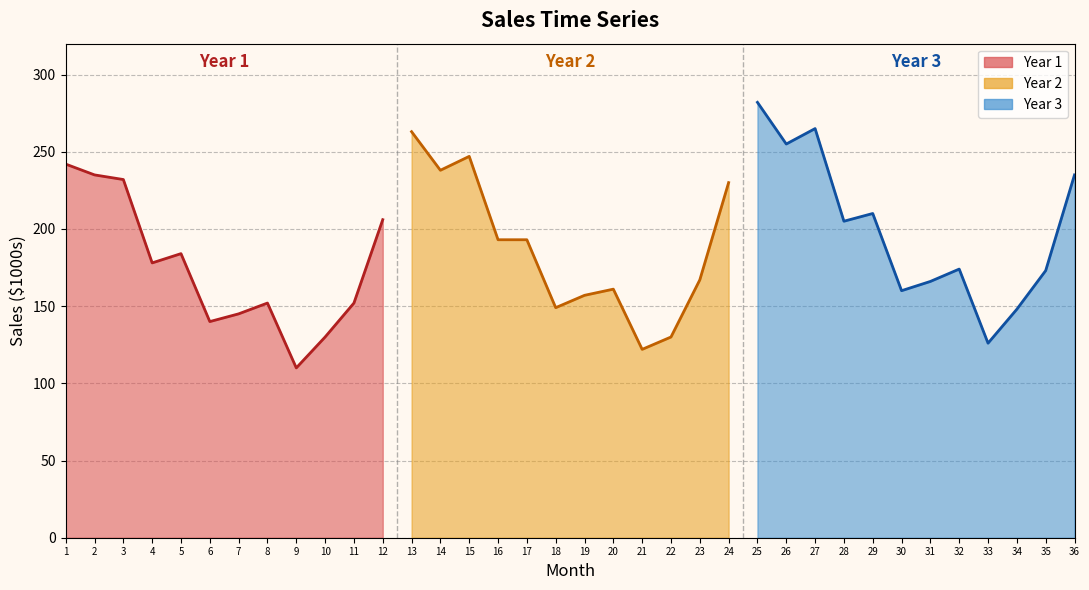

What is the difference between the maximum and minimum values?

172